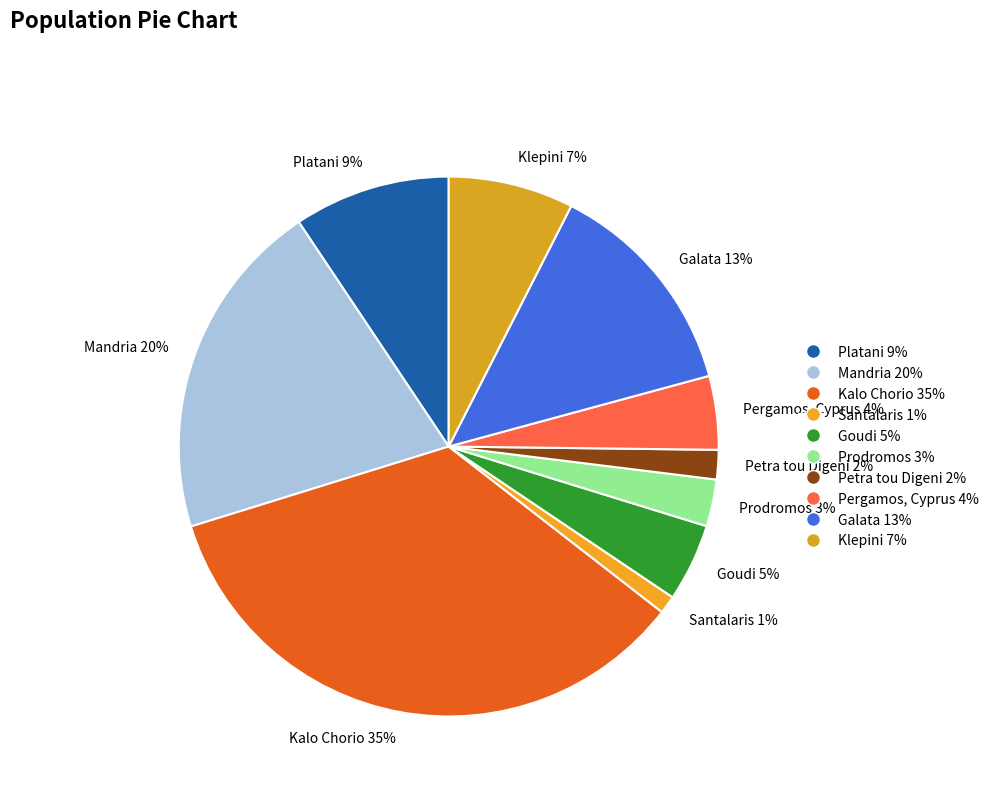

What is the ratio of the value at Galata 13% to the value at Kalo Chorio 35%?

0.4